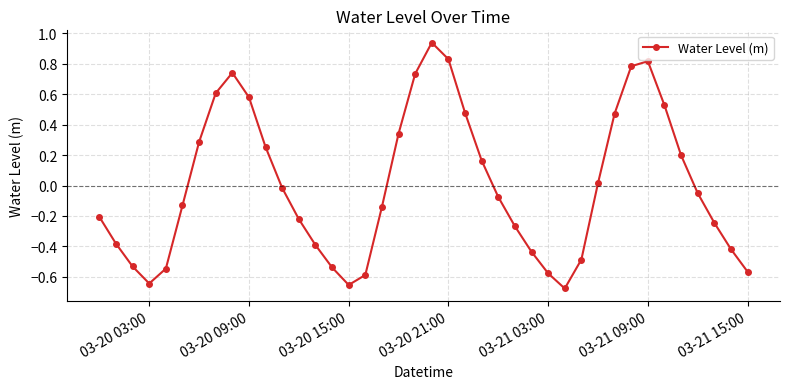

What is the difference between the second highest and minimum values?

1.5